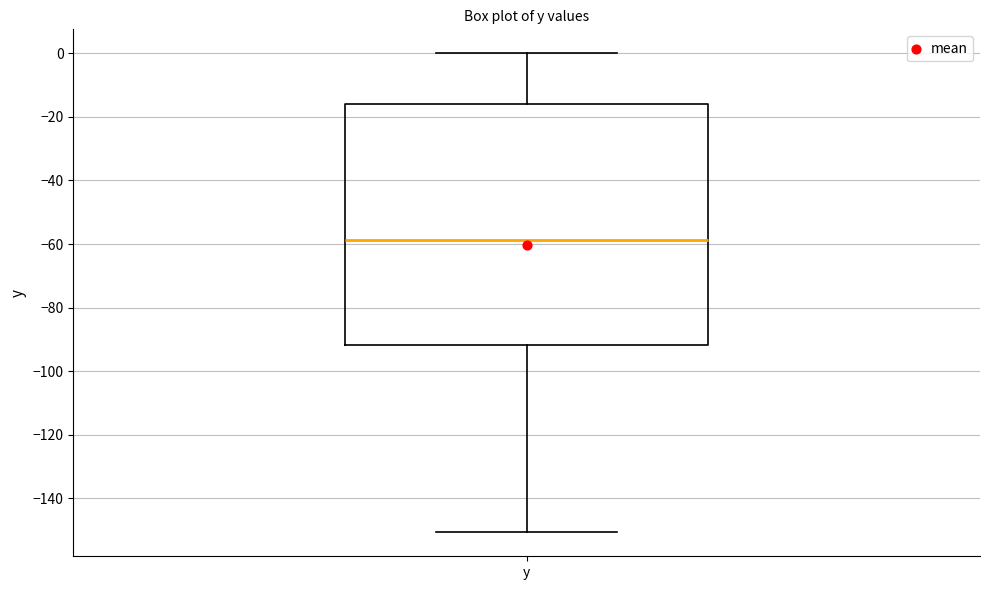

Where is the upper edge of the box for y on the y-axis? The values are not printed on the chart, so give them approximately, as read against the axis.

-16